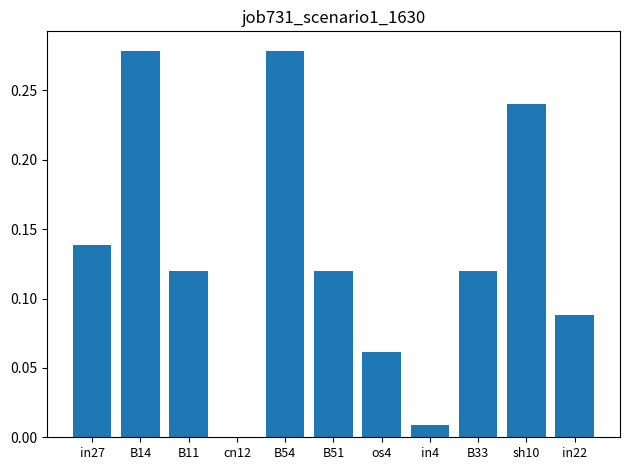

Between B33 and cn12, which is larger?

B33